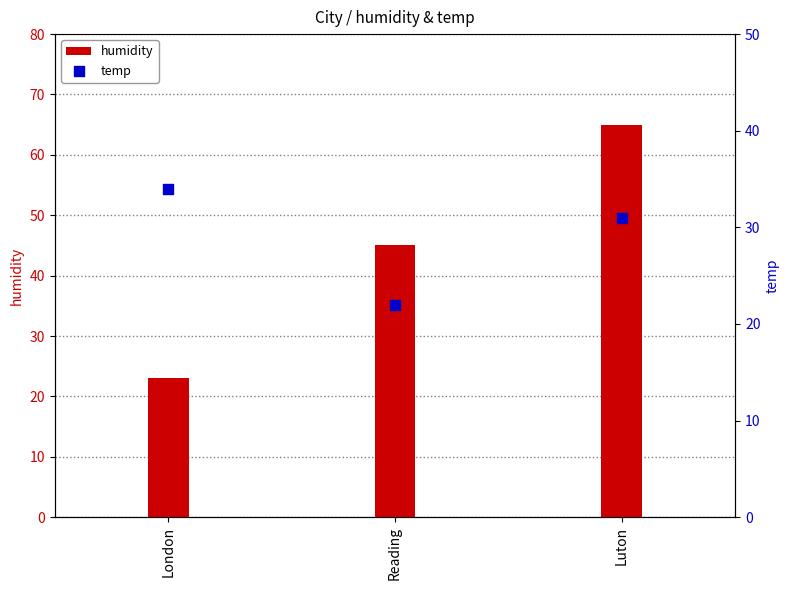

What is the total value across all series at London?

57